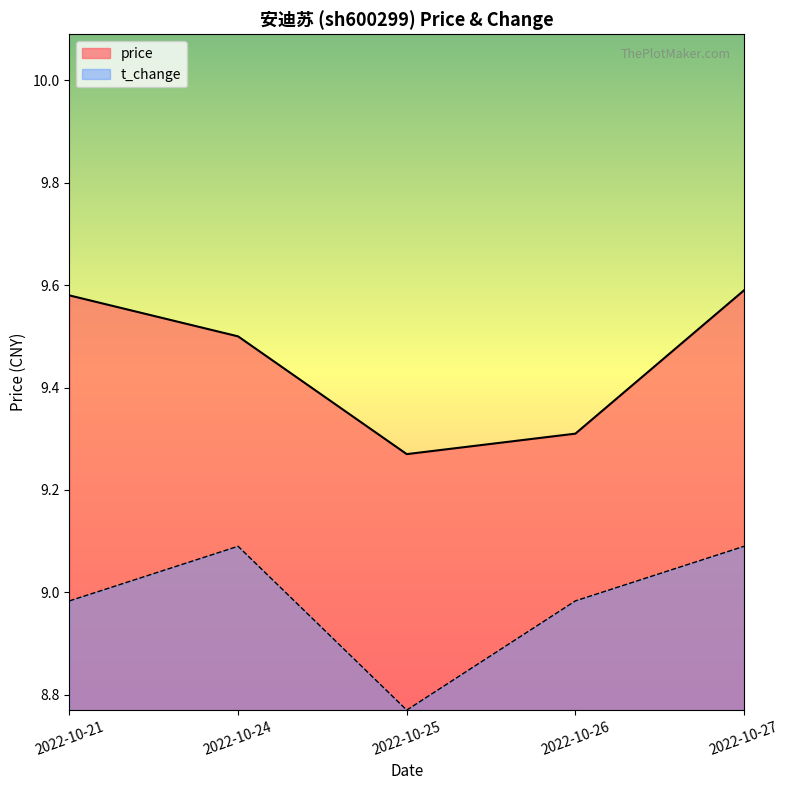

What is the smallest value displayed?

8.8